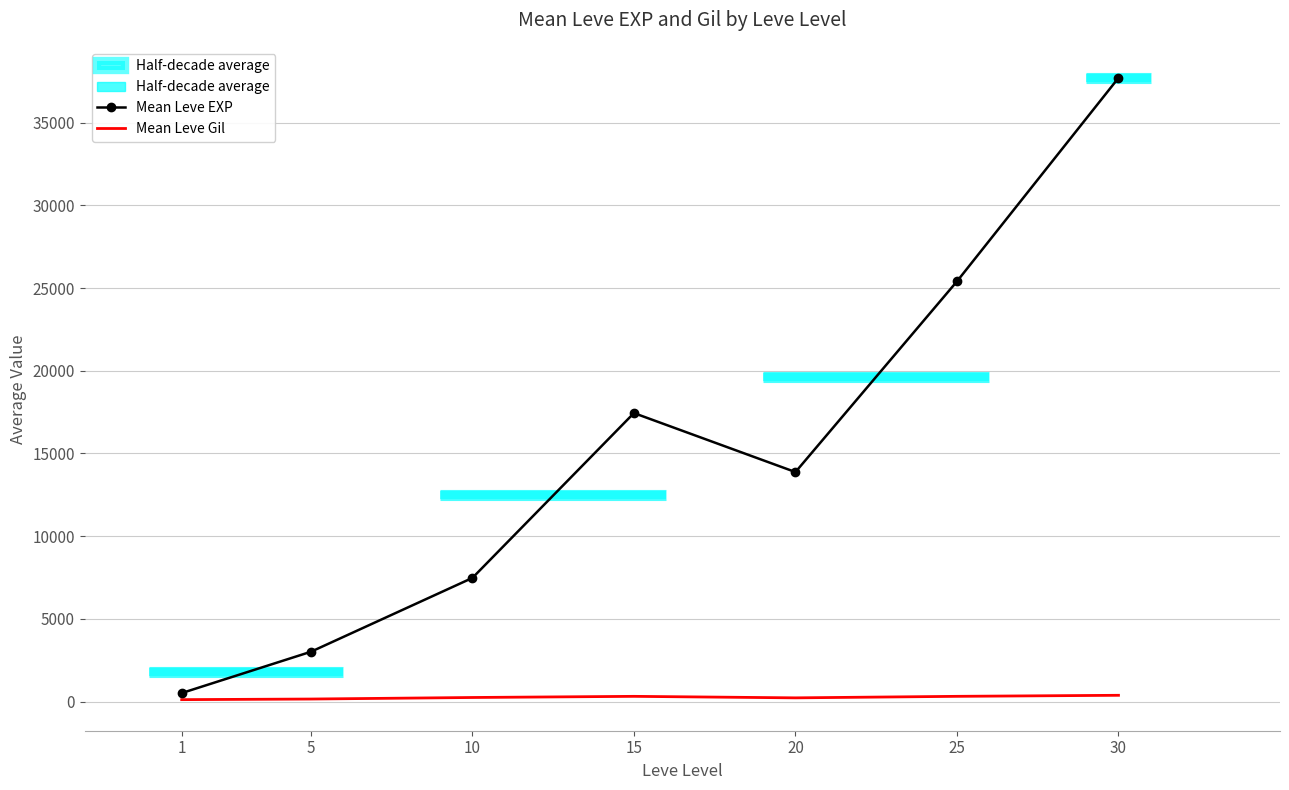

List the series in order of their overall mean, lowest first.

Mean Leve Gil, Mean Leve EXP